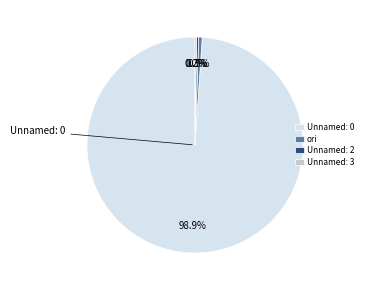

True or false: ori accounts for 10% of the total.

False